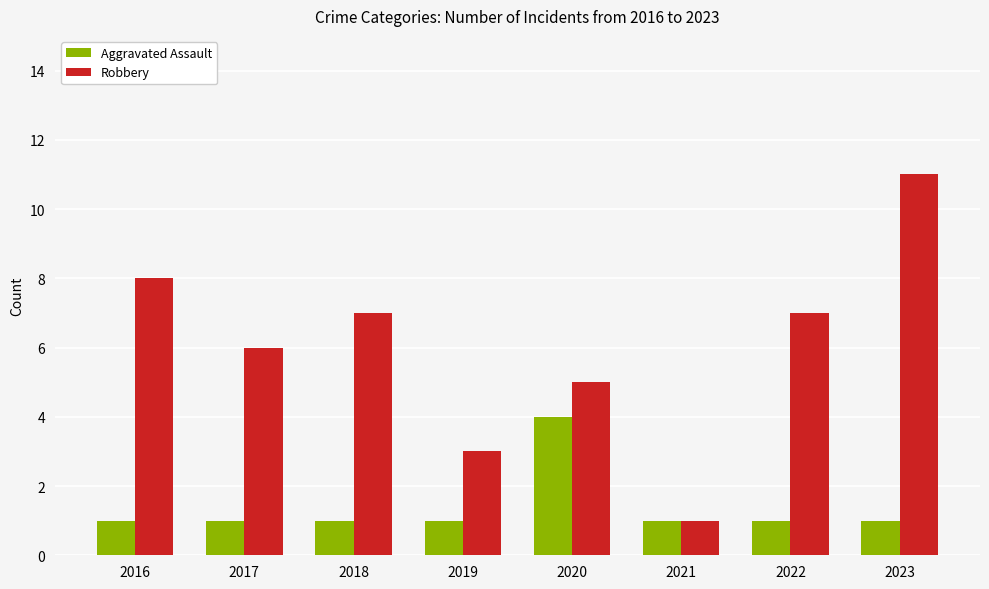

What is the minimum value for Aggravated Assault?

1